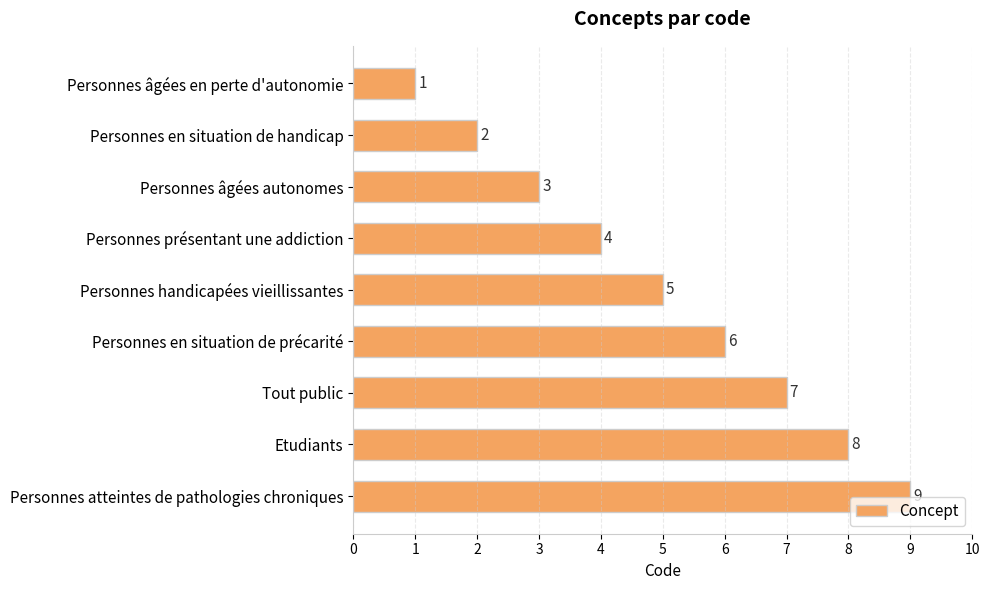

The value at Personnes âgées autonomes is 3. True or false?

True